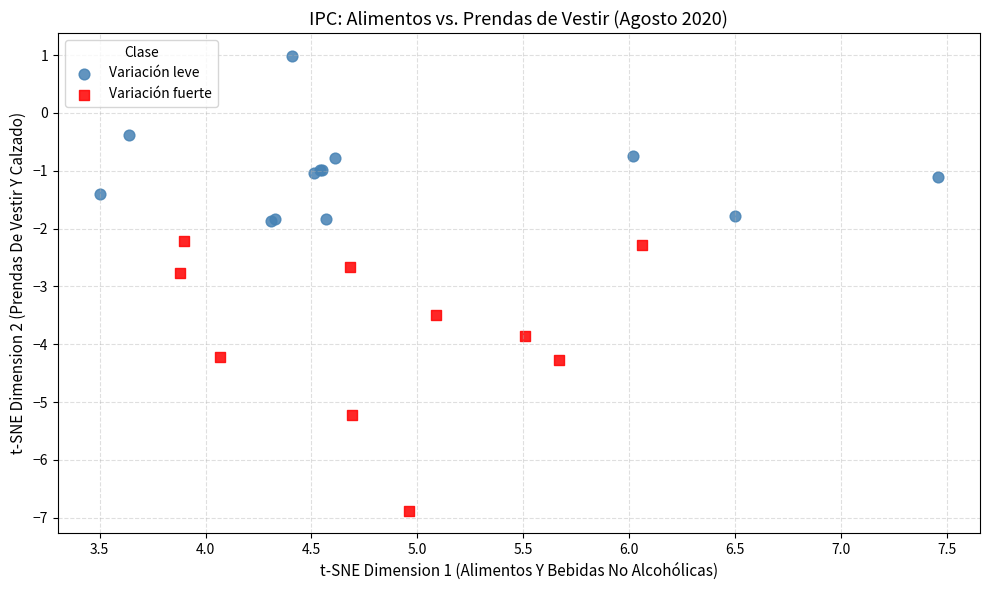

Which series reaches the maximum Y coordinate?

Variación leve